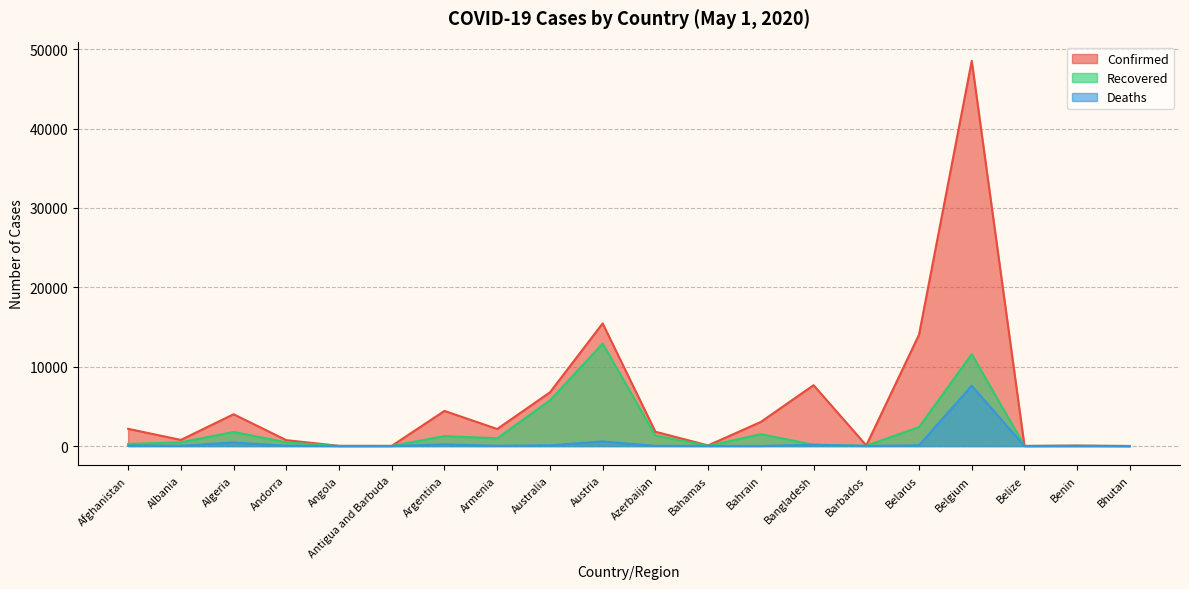

Which has a higher value, Australia or Bhutan?

Australia